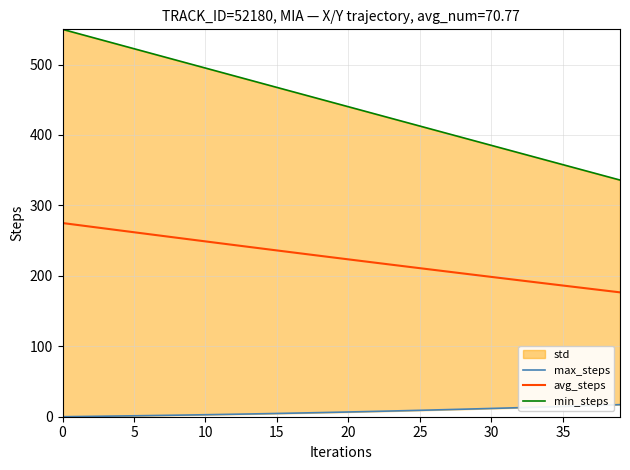

True or false: min_steps has a value of 550.0 at 0.

True